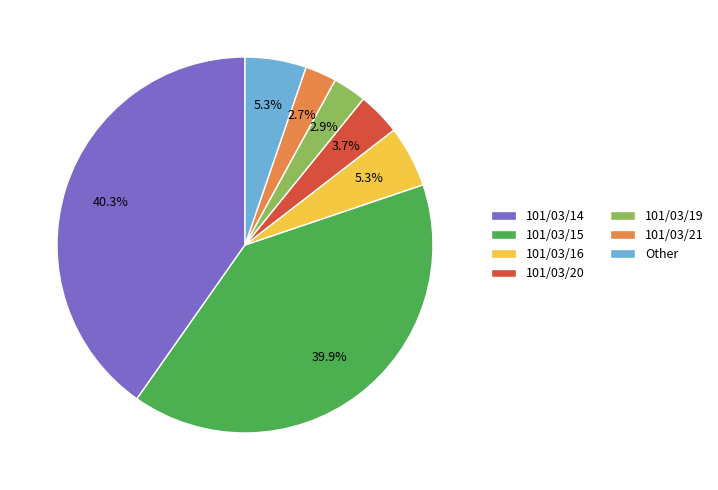

Is there any slice that represents more than half of the pie?

No